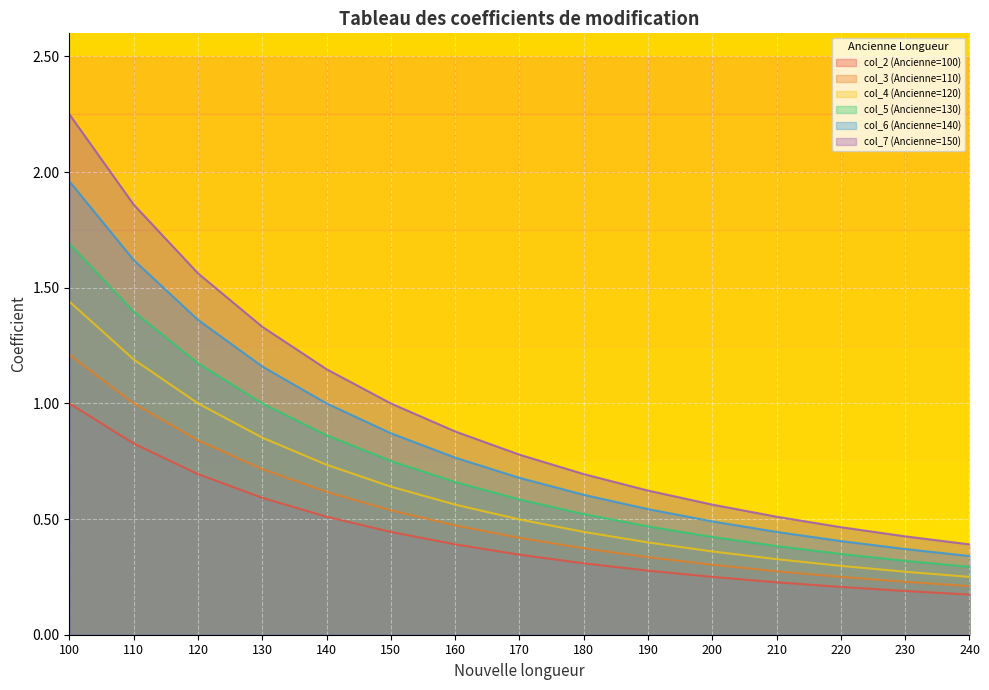

Is the value of col_4 (Ancienne=120) at 220 greater than the value of col_7 (Ancienne=150) at 100?

No